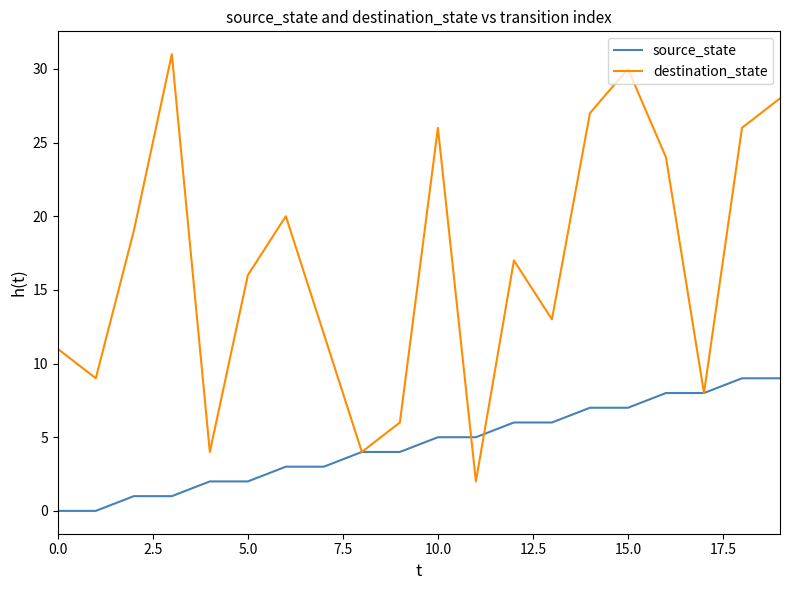

Which series has the largest range (max minus min)?

destination_state